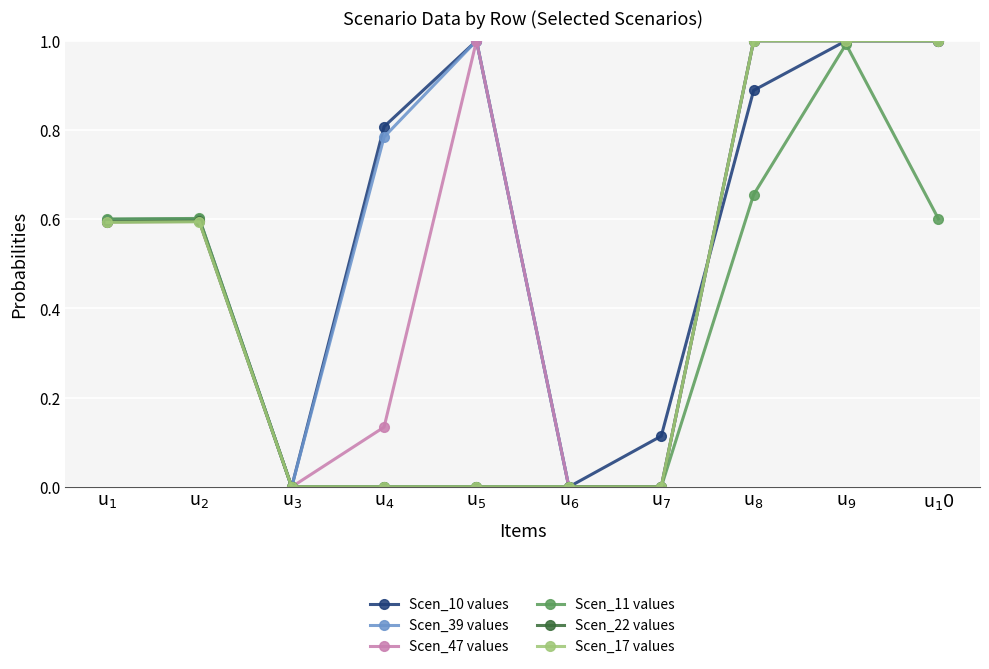

The Scen_22 values series shows 0.2 at u$_9$. True or false?

False